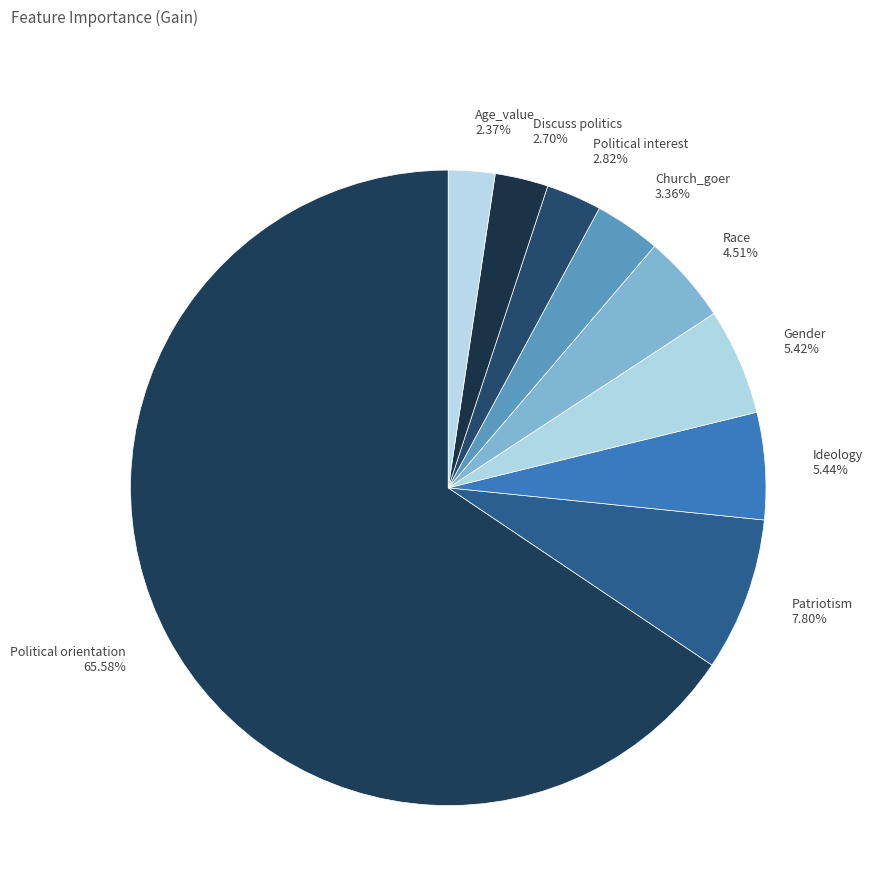

To the nearest percent, what is the average slice percentage?

11%